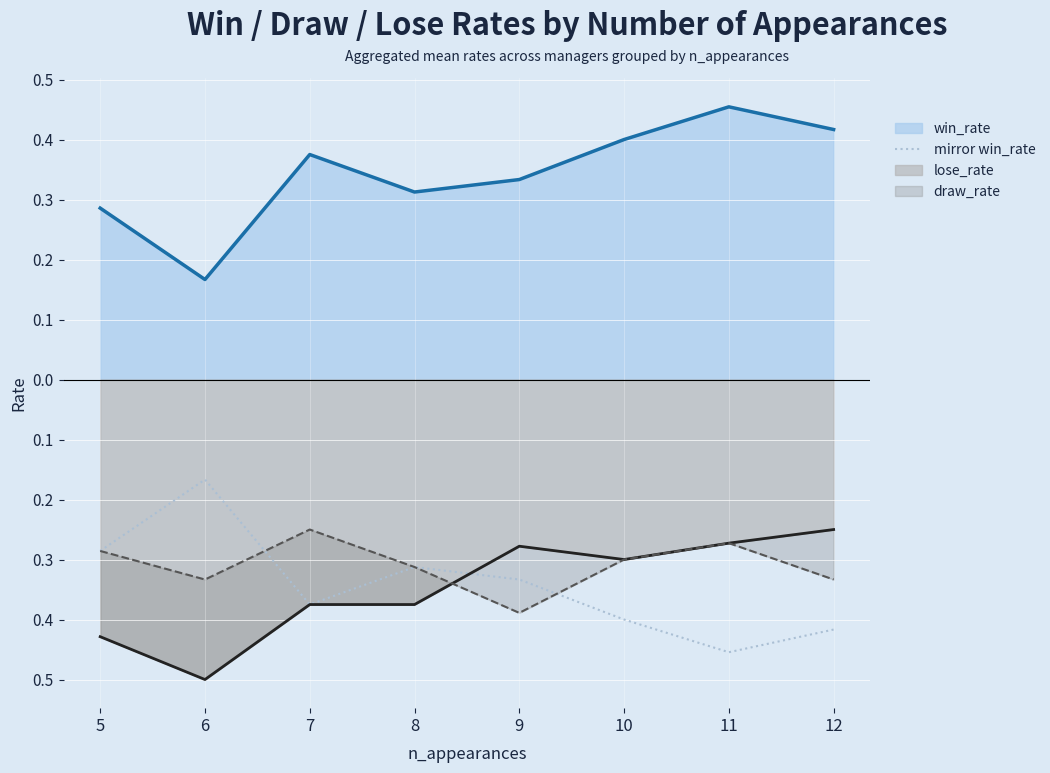

True or false: there are more than 0 points higher than both neighbors.

True